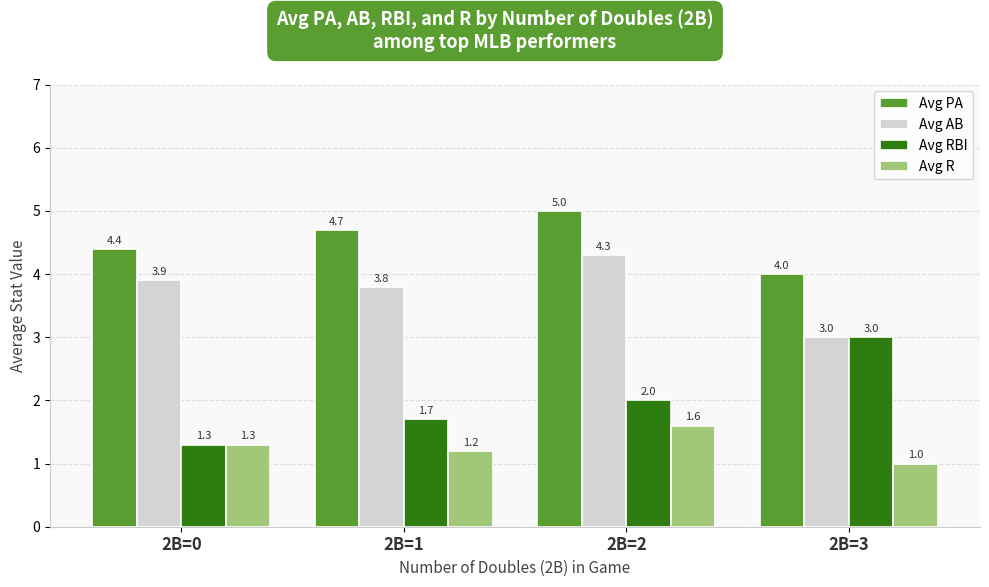

Which series has the largest range (max minus min)?

Avg RBI